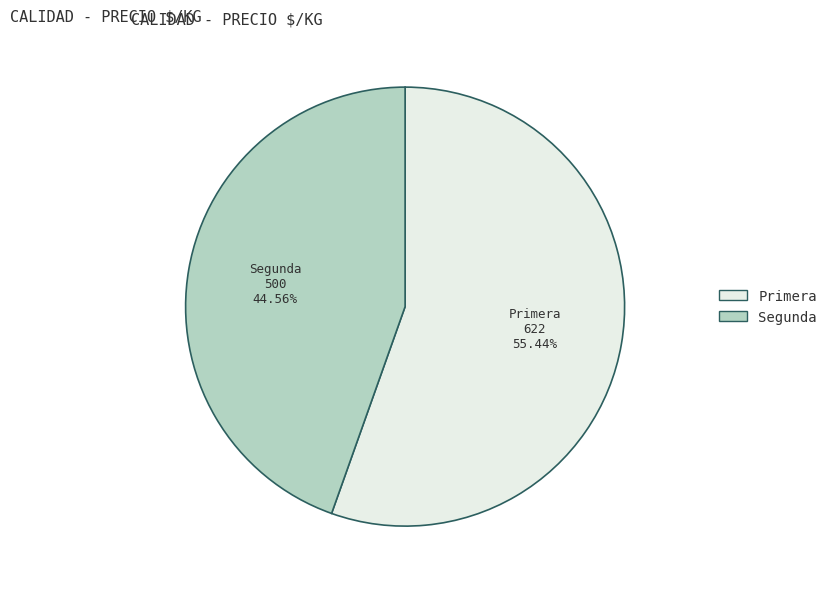

Does any single category account for the majority?

Yes